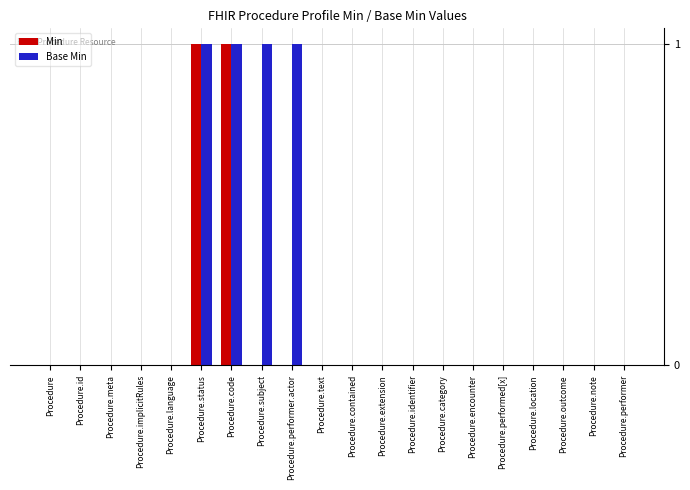

Which series has the largest total across all categories?

Base Min